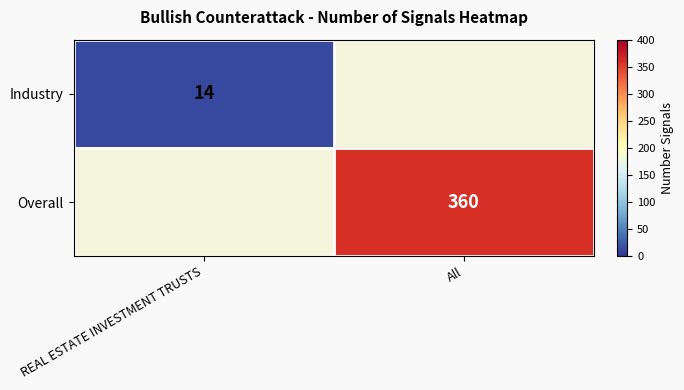

Is it true that Industry equals 9 at REAL ESTATE INVESTMENT TRUSTS?

False